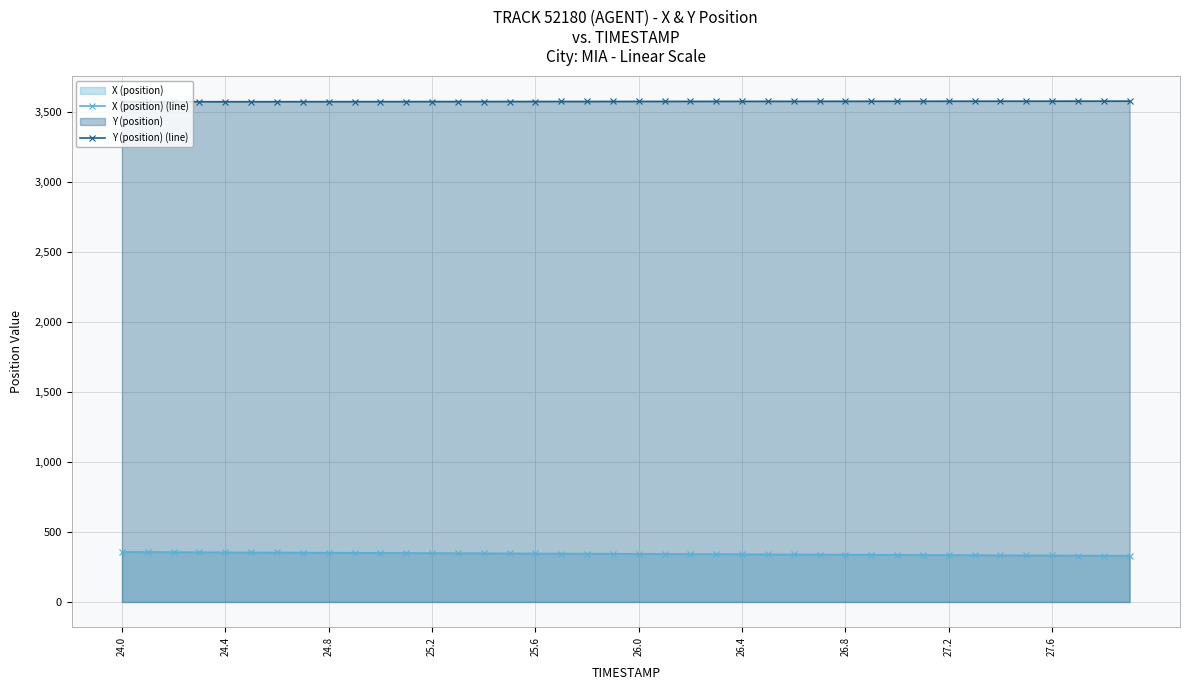

True or false: Y (position) (line) has more than 1 interior local peaks.

False